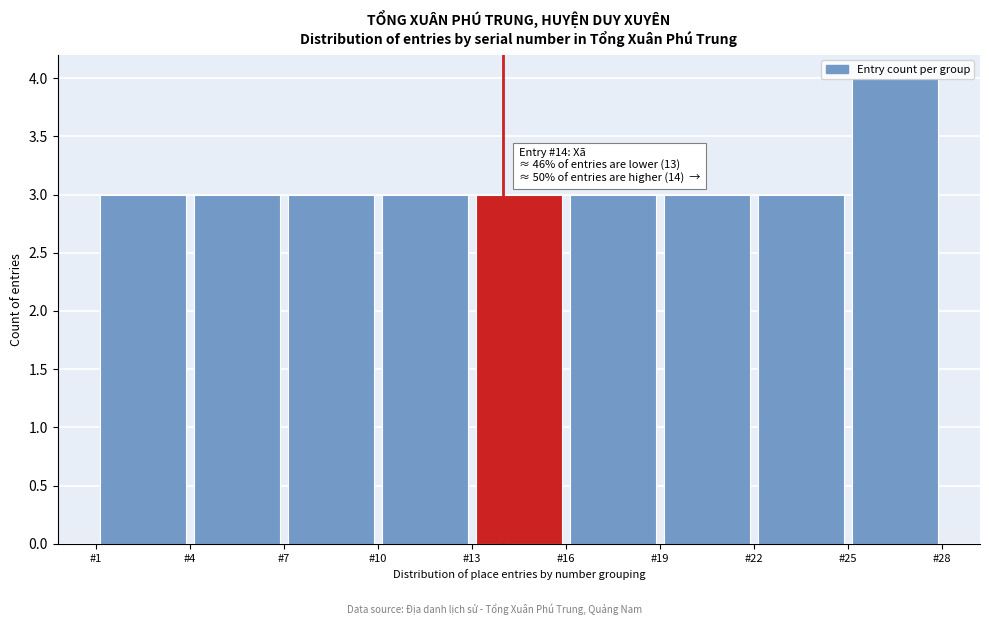

Which range on the x-axis has the tallest bar?

25 to 28